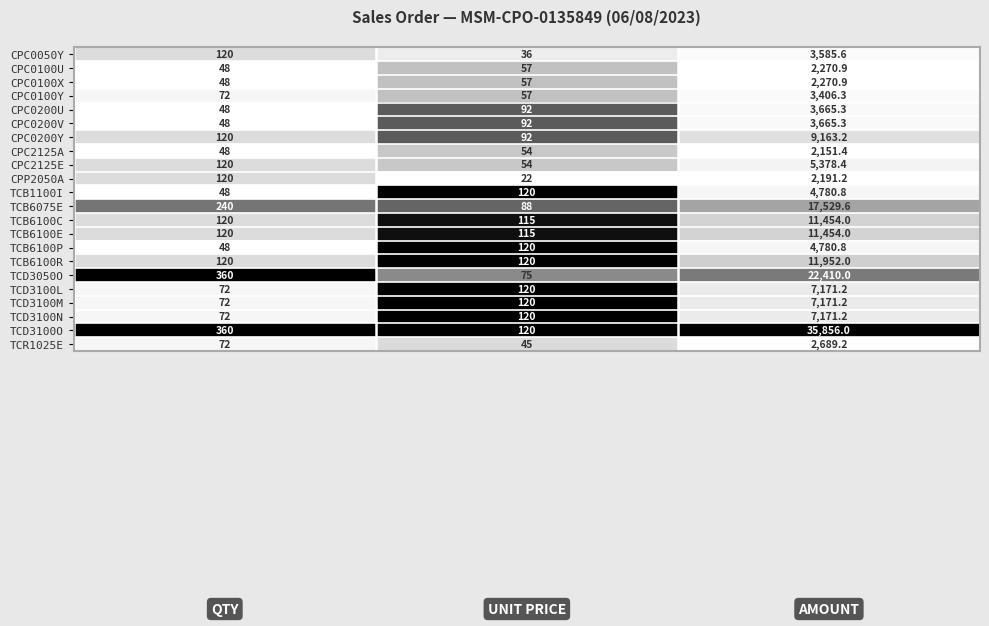

What is the lowest value of the TCD3050O series?

75.0